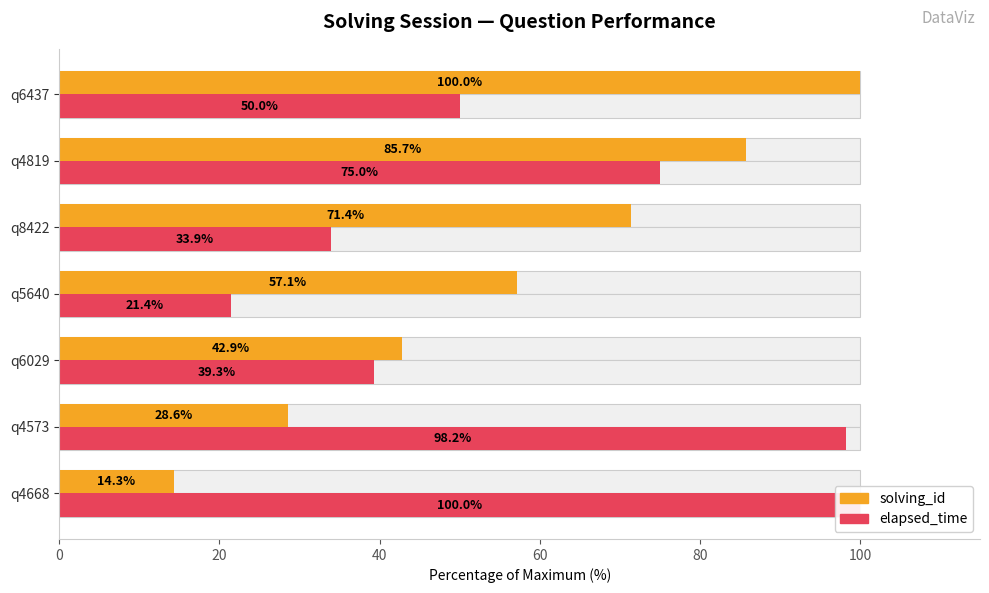

What is the difference between the maximum and minimum values in the elapsed_time series?

78.6